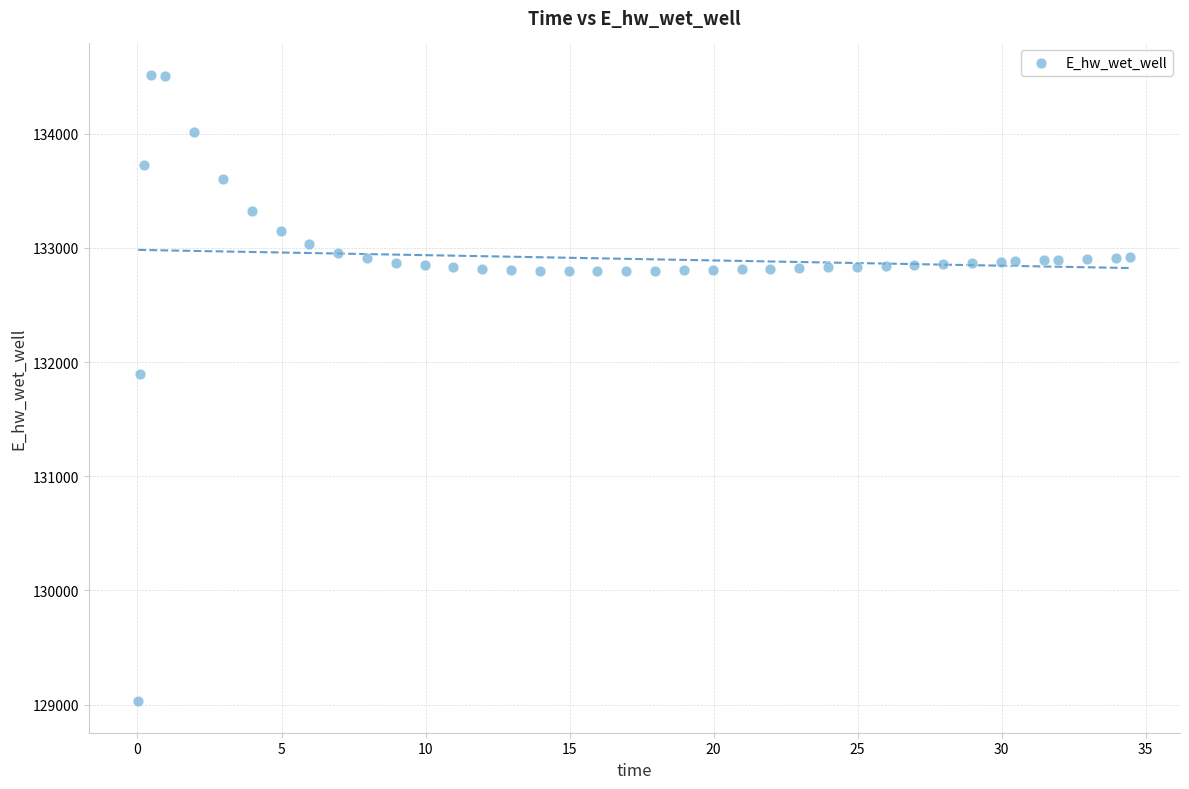

What Y value in the scatter plot is closest to 131772?

131891.7